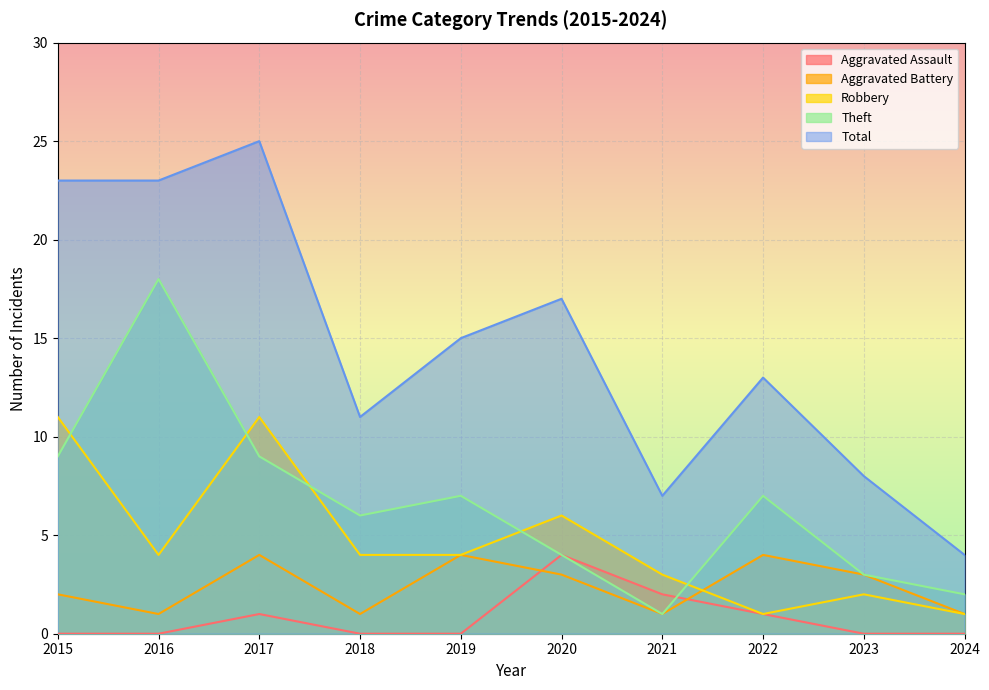

What is the spread (max minus min) of values at 2020?

14